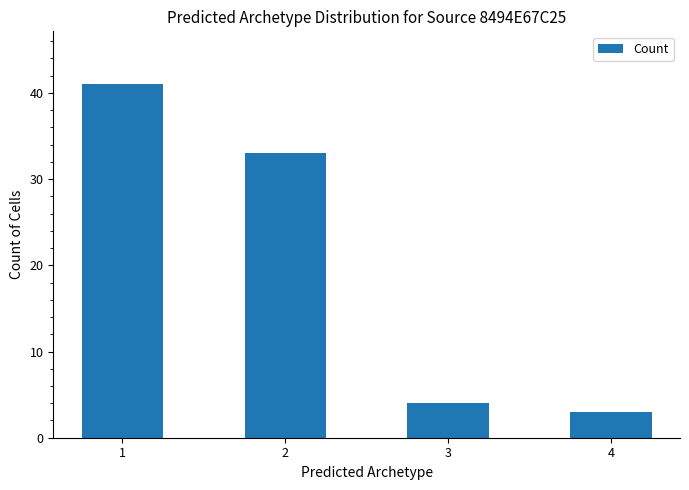

Reading left to right, list all the values displayed in this chart.

41	33	4	3